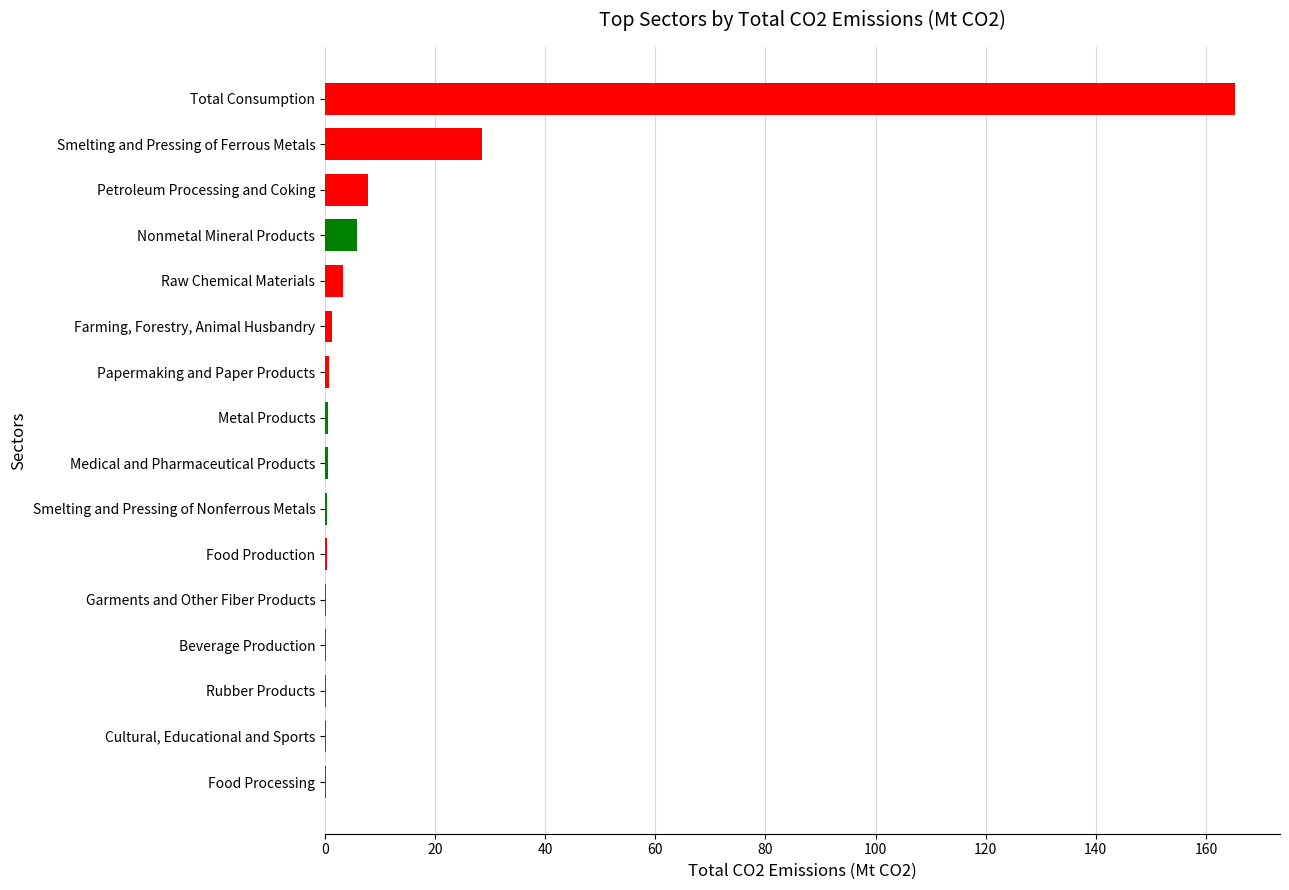

Read the value at Total Consumption.

165.2